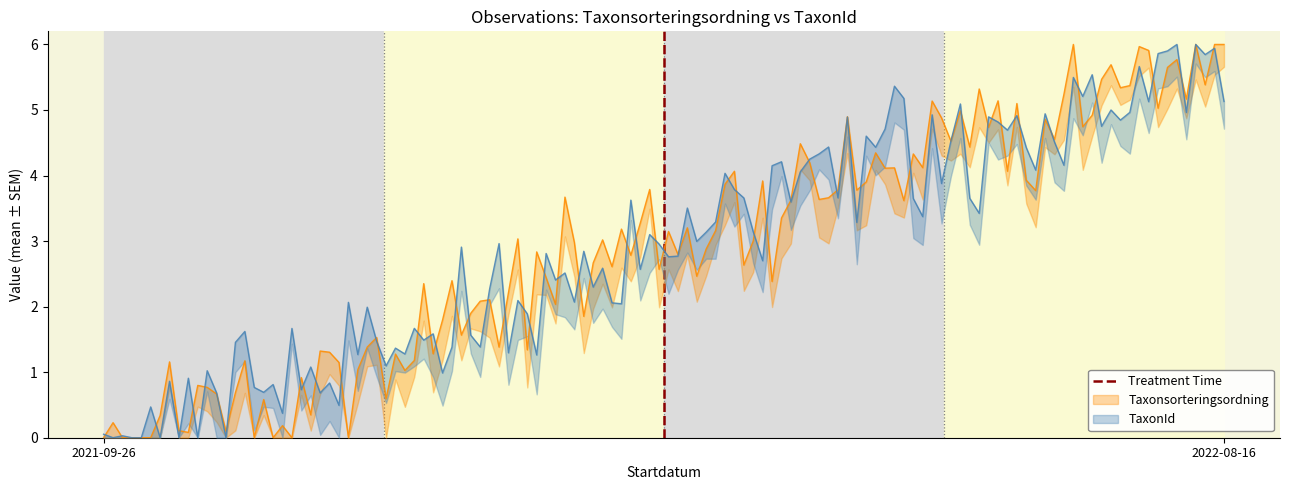

What is the label of the 1st point from the left?

2021-09-26